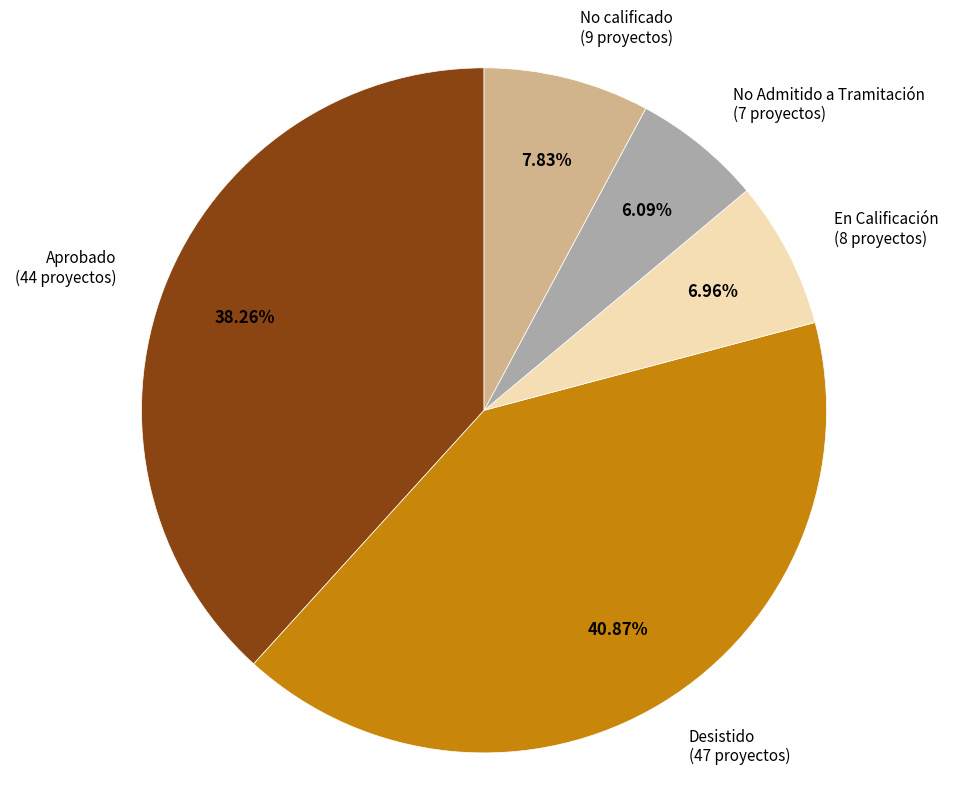

Does any single category account for the majority?

No